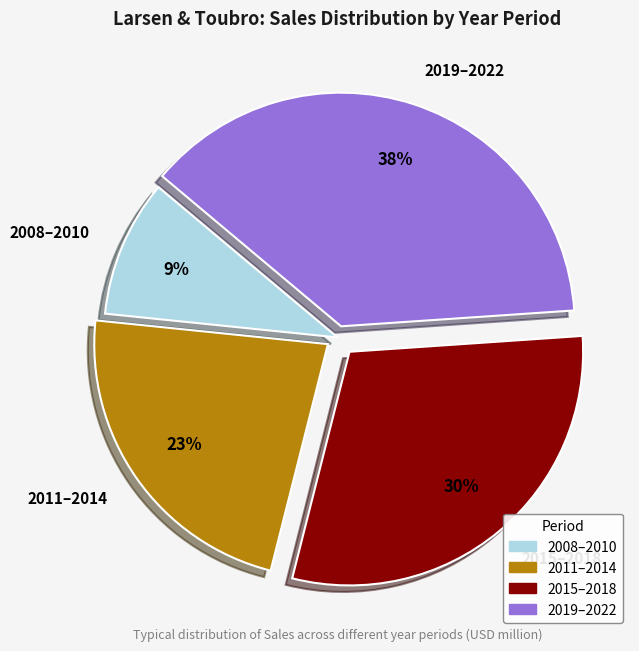

To the nearest percent, what is the average slice percentage?

25%